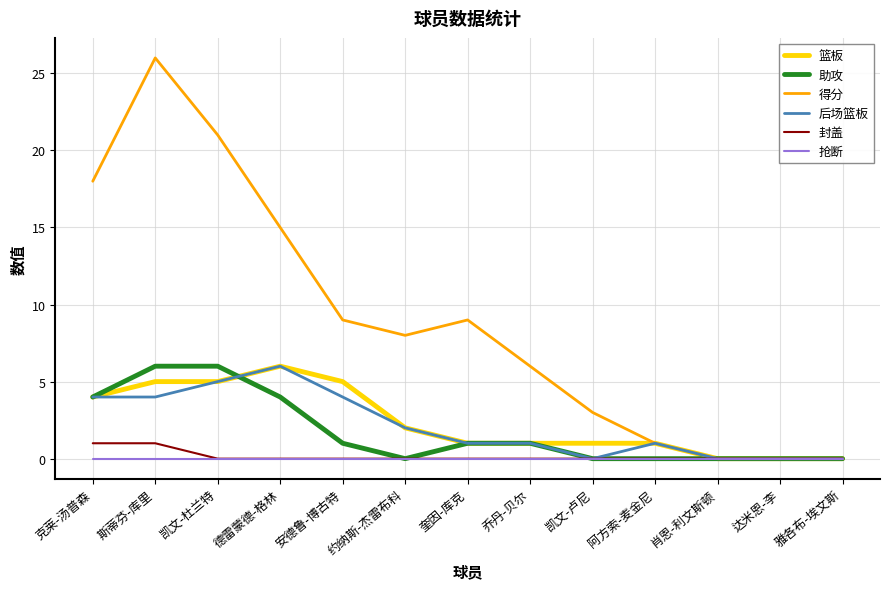

What position from the right is 奎因-库克?

7